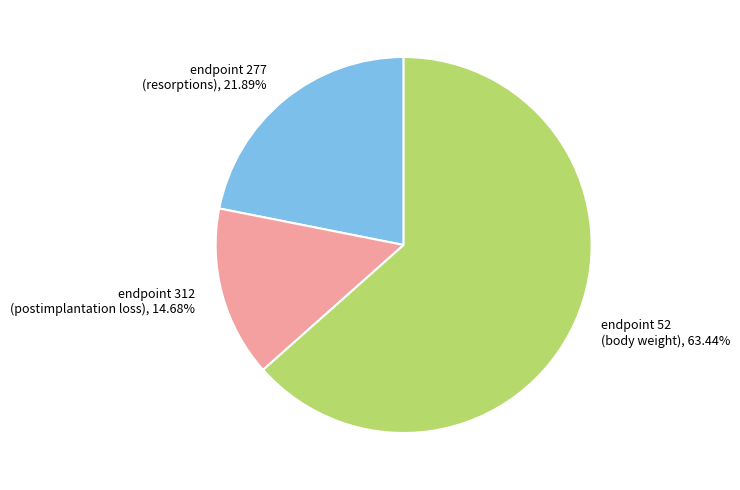

To the nearest percent, what percentage of the pie is endpoint 52 (body weight)?

63%